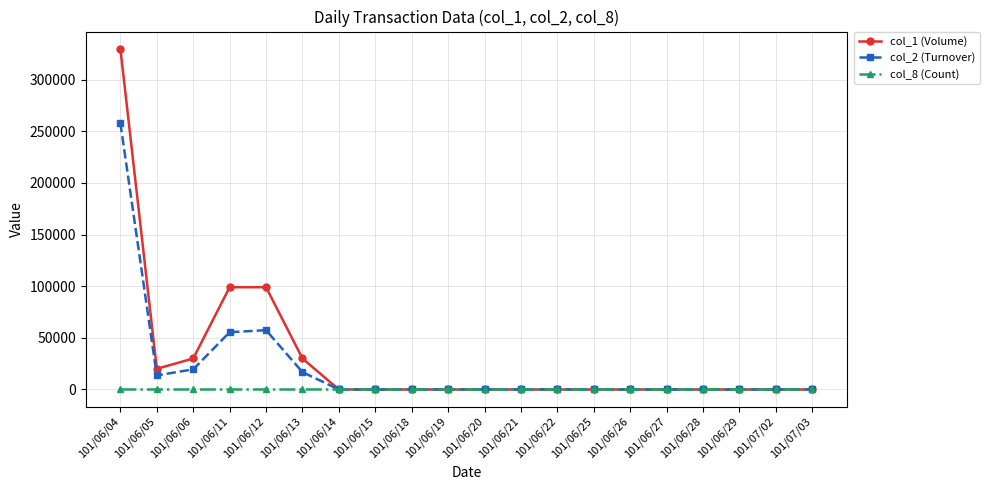

At how many categories does at least one series exceed 15025?

6